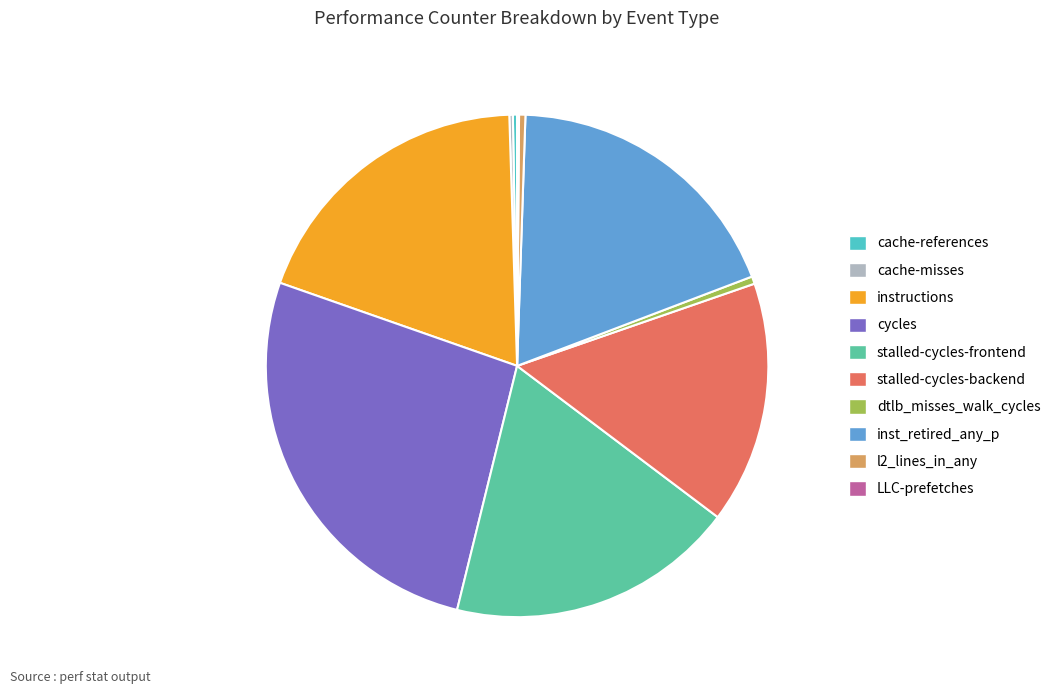

The cycles slice represents 39% of the pie. True or false?

False